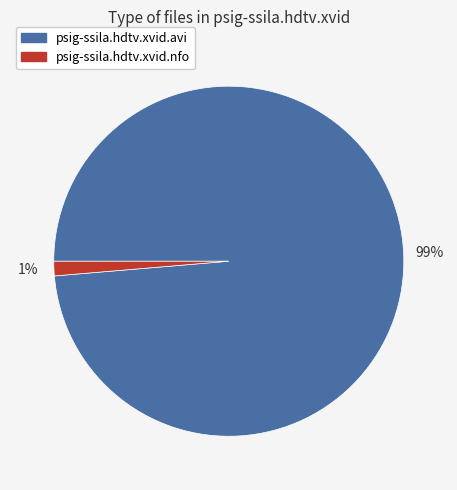

Rank the categories by value from highest to lowest.

psig-ssila.hdtv.xvid.avi, psig-ssila.hdtv.xvid.nfo